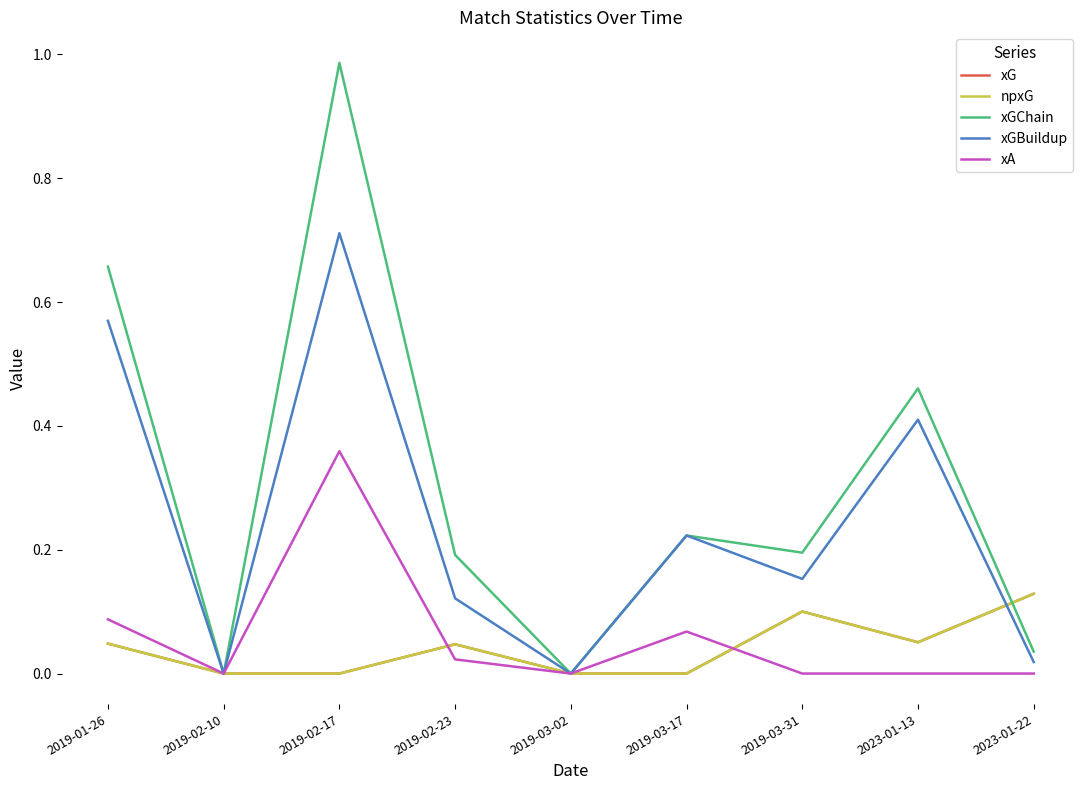

What is the sum of the xA values at 2019-02-17 and 2019-02-10?

0.4